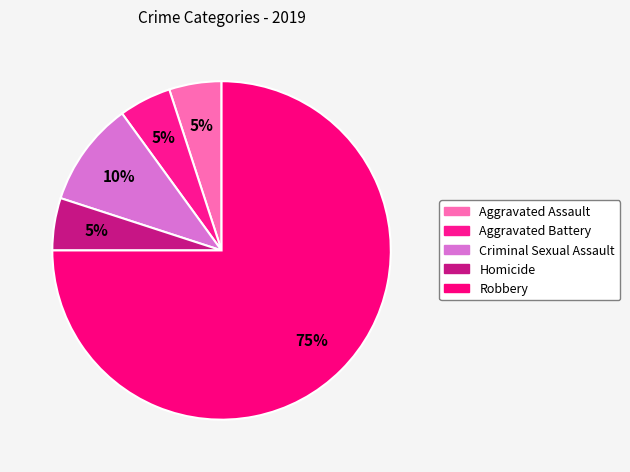

How many slices are in this pie chart?

5